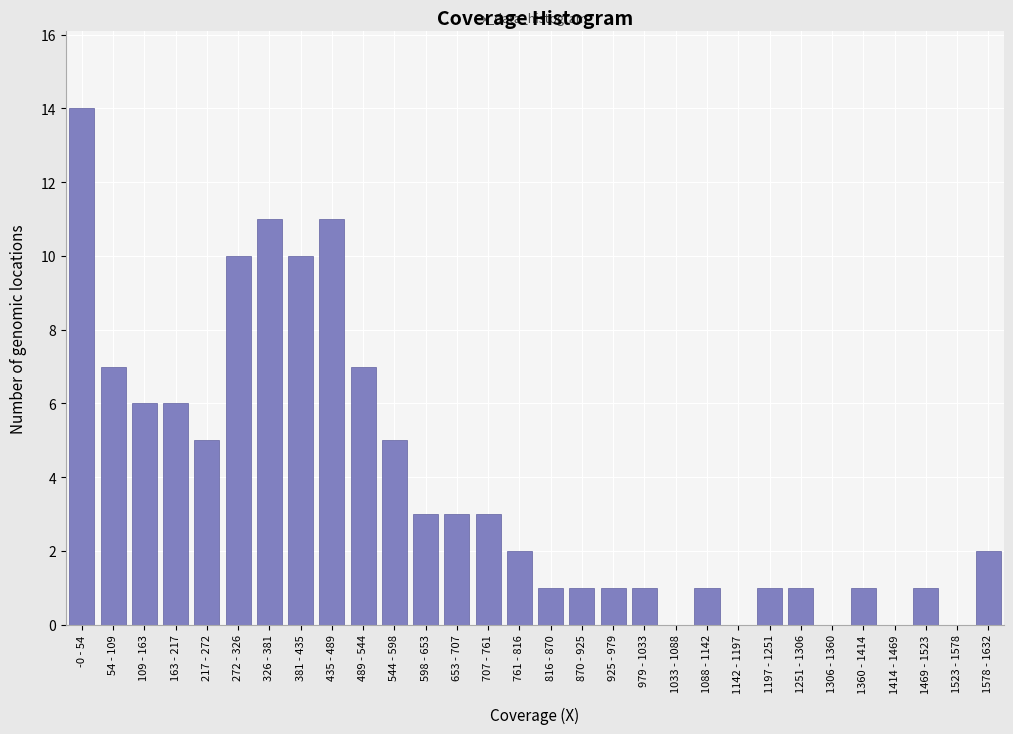

Reading left to right, extract all data points from this chart.

-0 - 54=14	54 - 109=7	109 - 163=6	163 - 217=6	217 - 272=5	272 - 326=10	326 - 381=11	381 - 435=10	435 - 489=11	489 - 544=7	544 - 598=5	598 - 653=3	653 - 707=3	707 - 761=3	761 - 816=2	816 - 870=1	870 - 925=1	925 - 979=1	979 - 1033=1	1033 - 1088=0	1088 - 1142=1	1142 - 1197=0	1197 - 1251=1	1251 - 1306=1	1306 - 1360=0	1360 - 1414=1	1414 - 1469=0	1469 - 1523=1	1523 - 1578=0	1578 - 1632=2